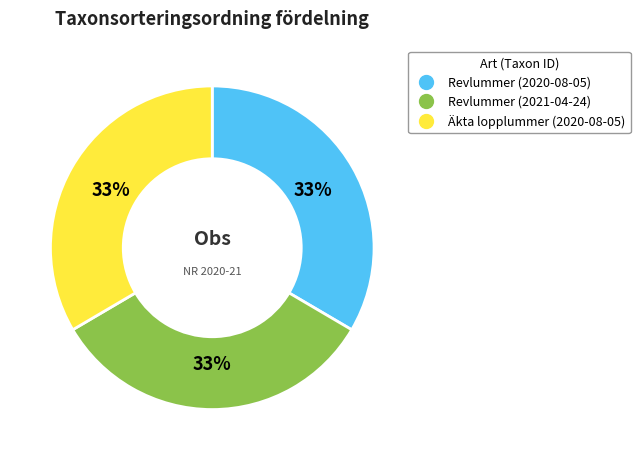

Is the sum of Äkta lopplummer (2020-08-05) and Revlummer (2020-08-05) greater than half?

Yes